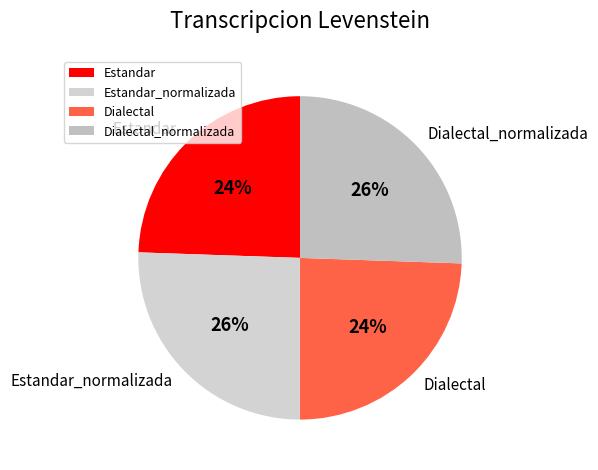

Between Estandar and Estandar_normalizada, which is larger?

Estandar_normalizada